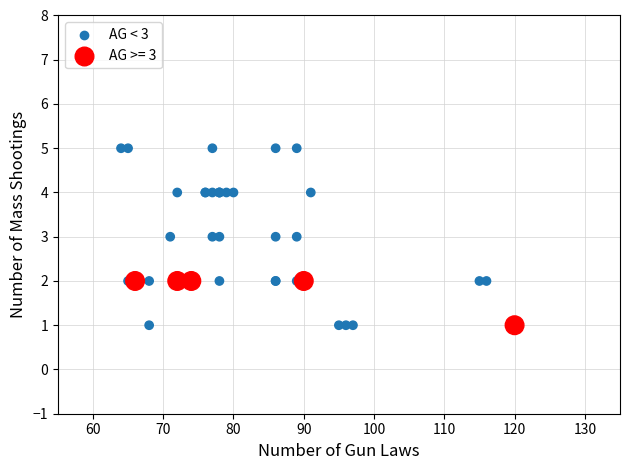

Which series has the widest spread of Y values?

AG < 3